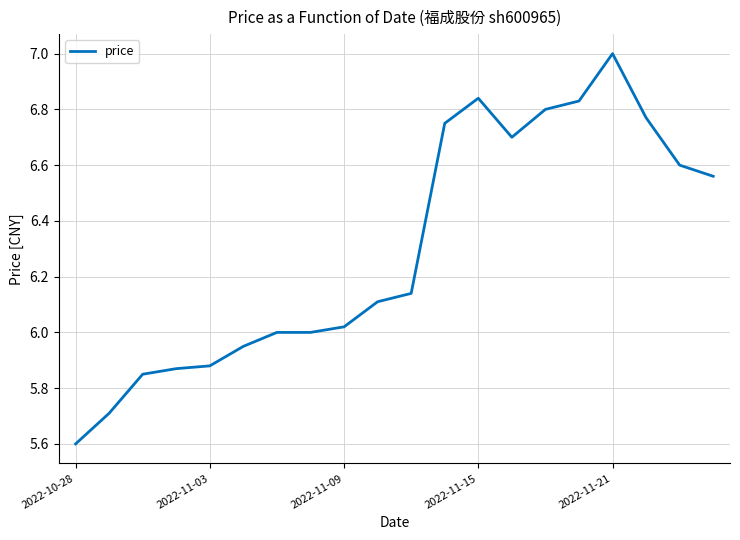

What is the smallest value displayed?

5.6